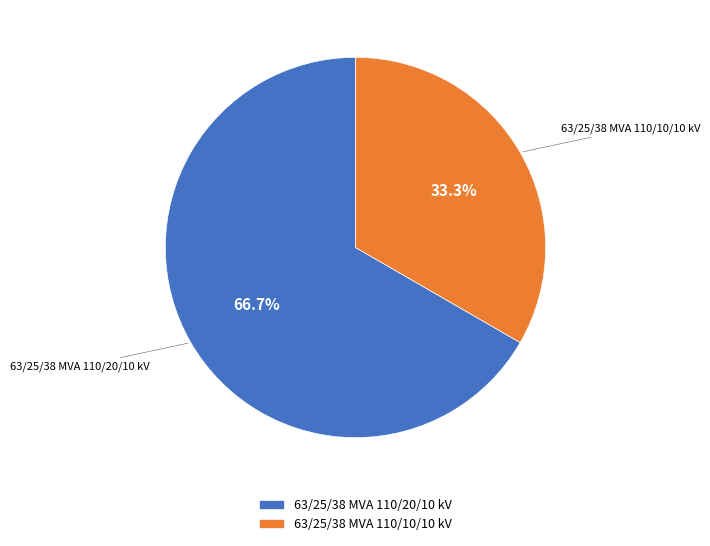

How many slices are in this pie chart?

2